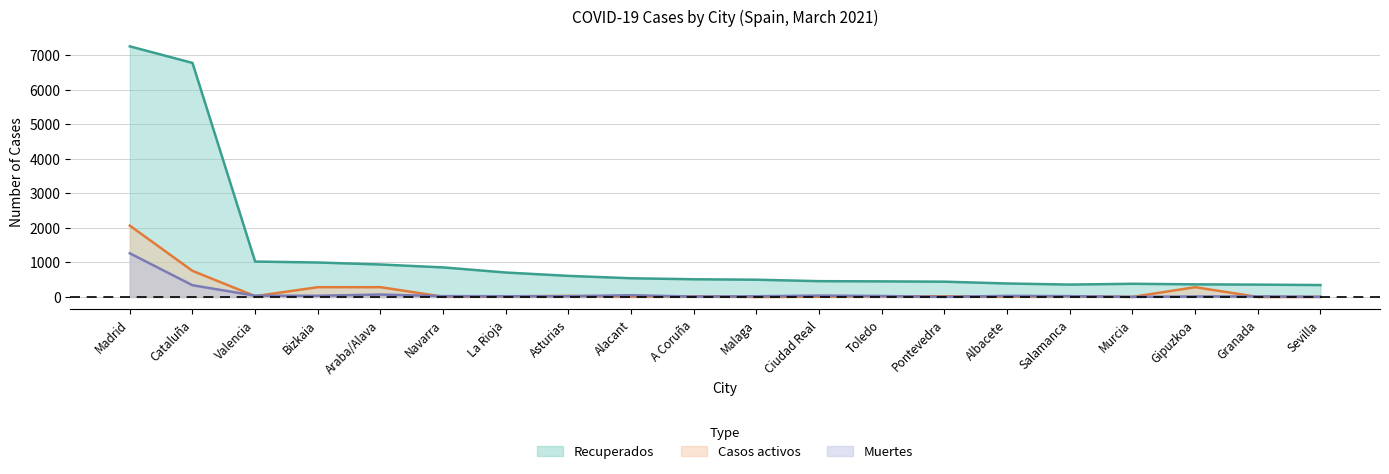

What is the maximum value for Casos activos?

2063